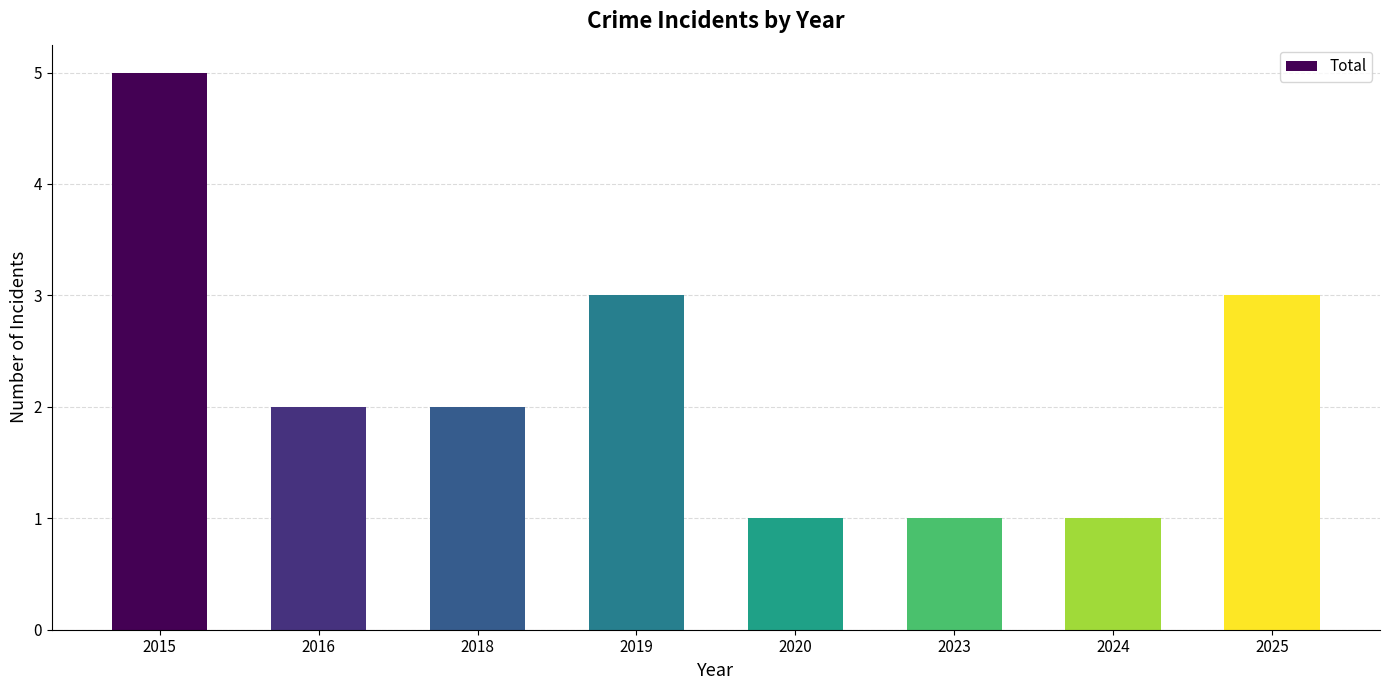

What is the change in value from 2019 to 2023?

-2